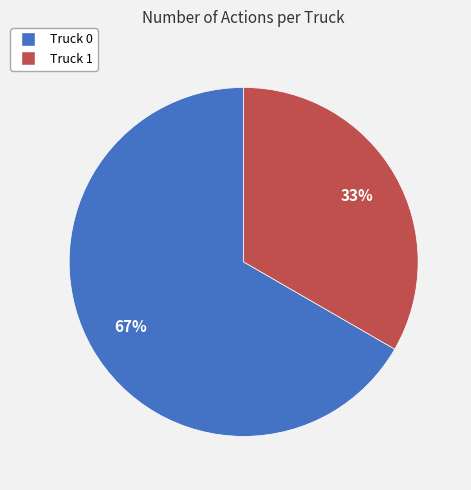

What is the smallest slice in the pie chart?

Truck 1